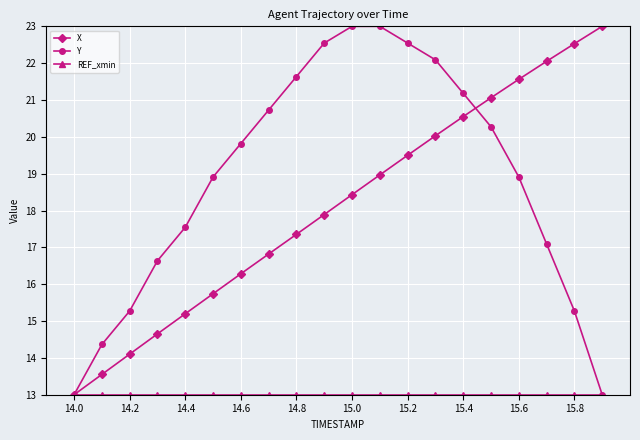

True or false: Y and X cross at least once.

True